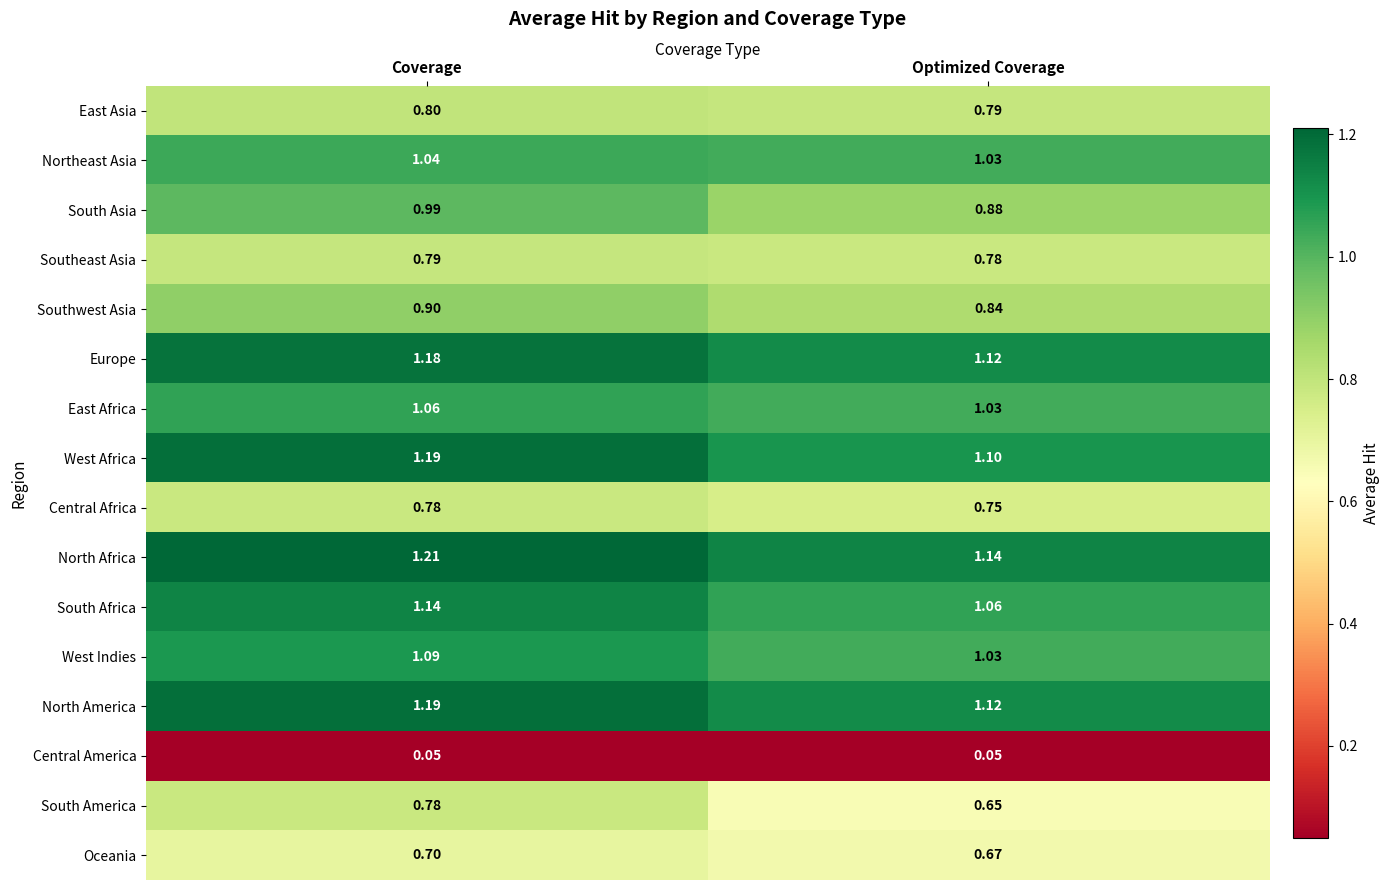

What is the total value across all series at Optimized Coverage?

14.0